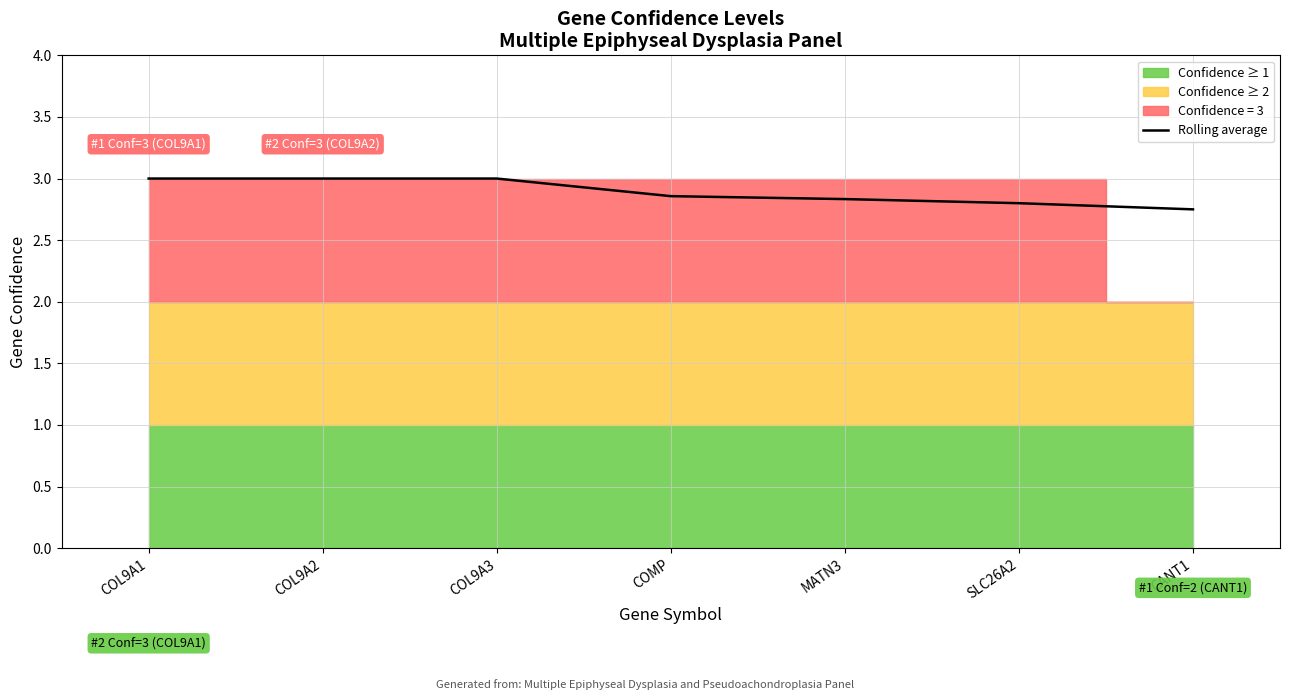

At which label is the value closest to 2?

CANT1